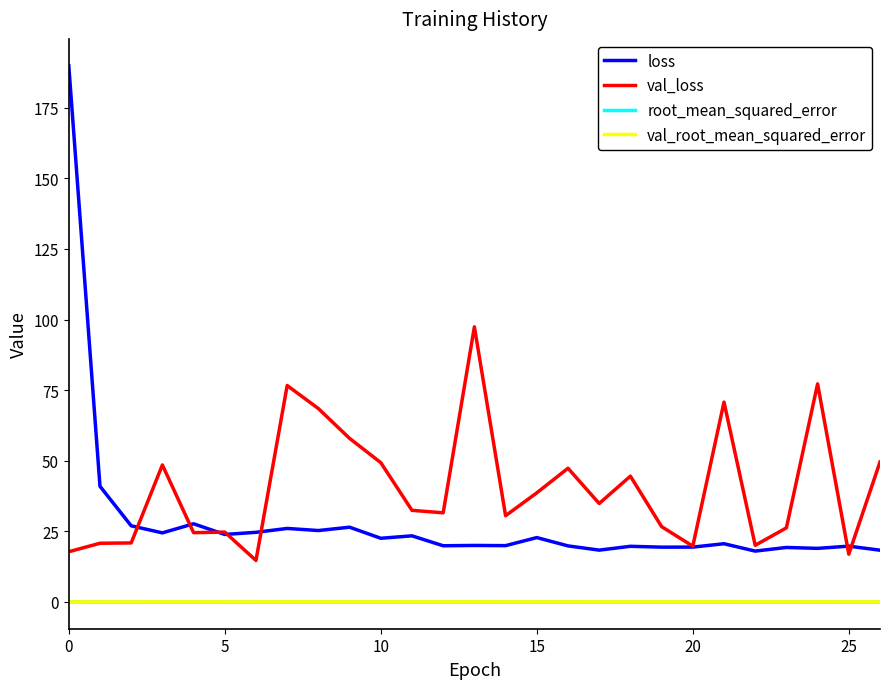

Which series has the widest spread of values?

loss